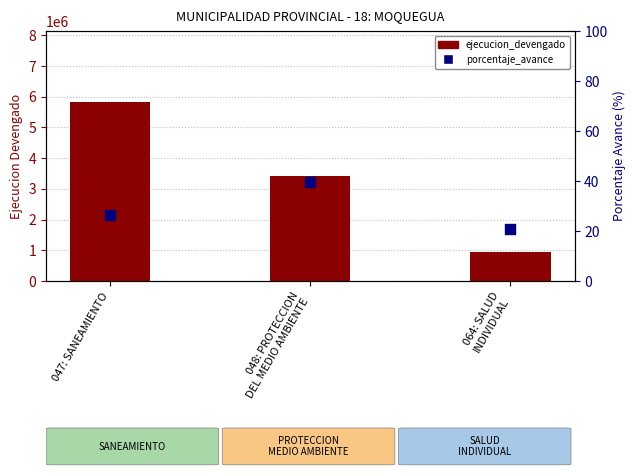

At which category is the sum across all series the highest?

047: SANEAMIENTO